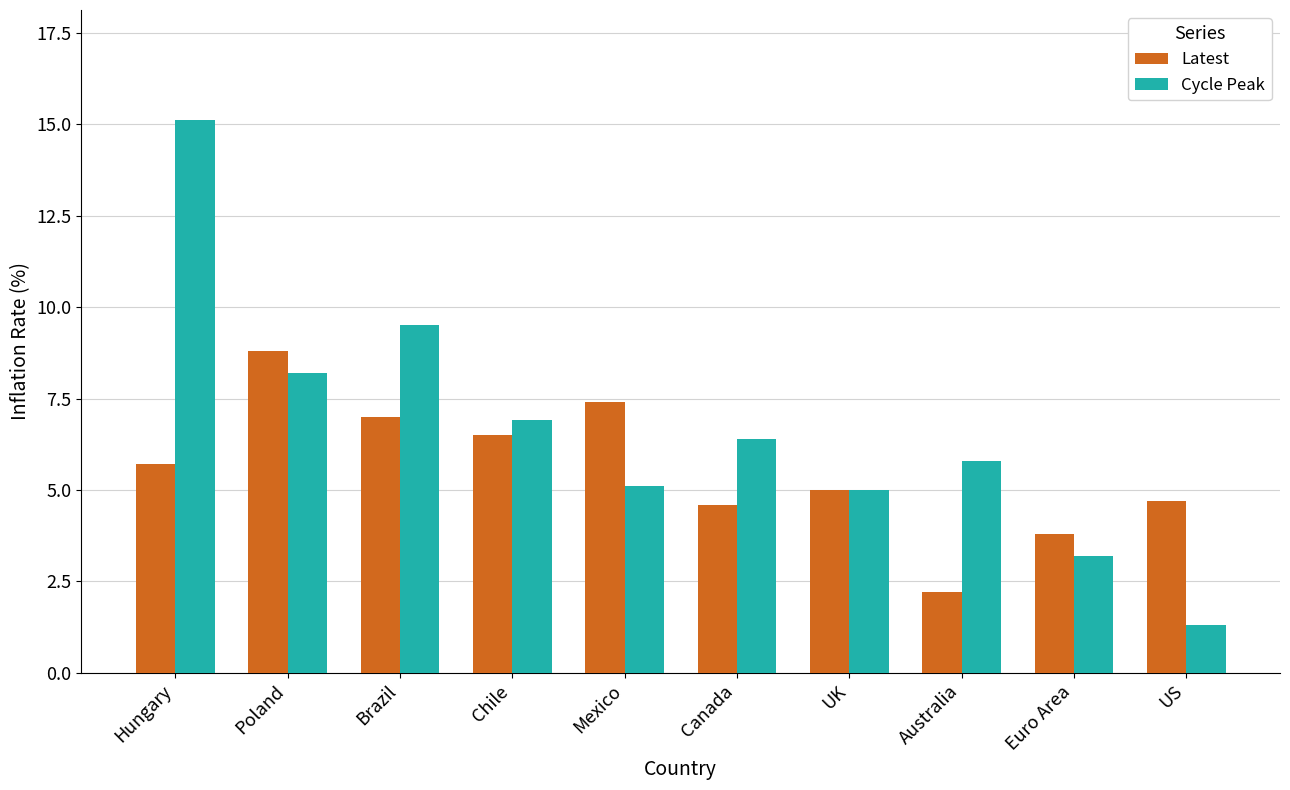

What is the spread (max minus min) of values at Canada?

1.8